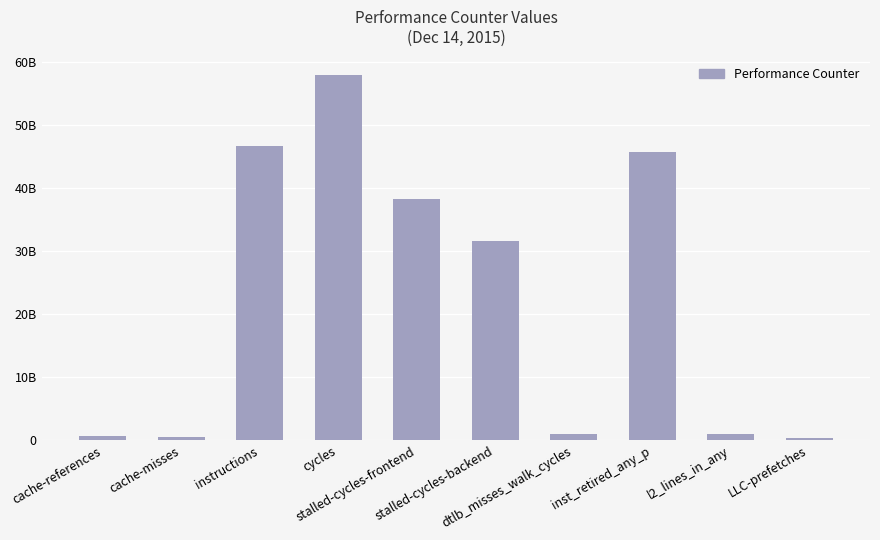

Are the bars grouped side by side (vs. stacked)?

No